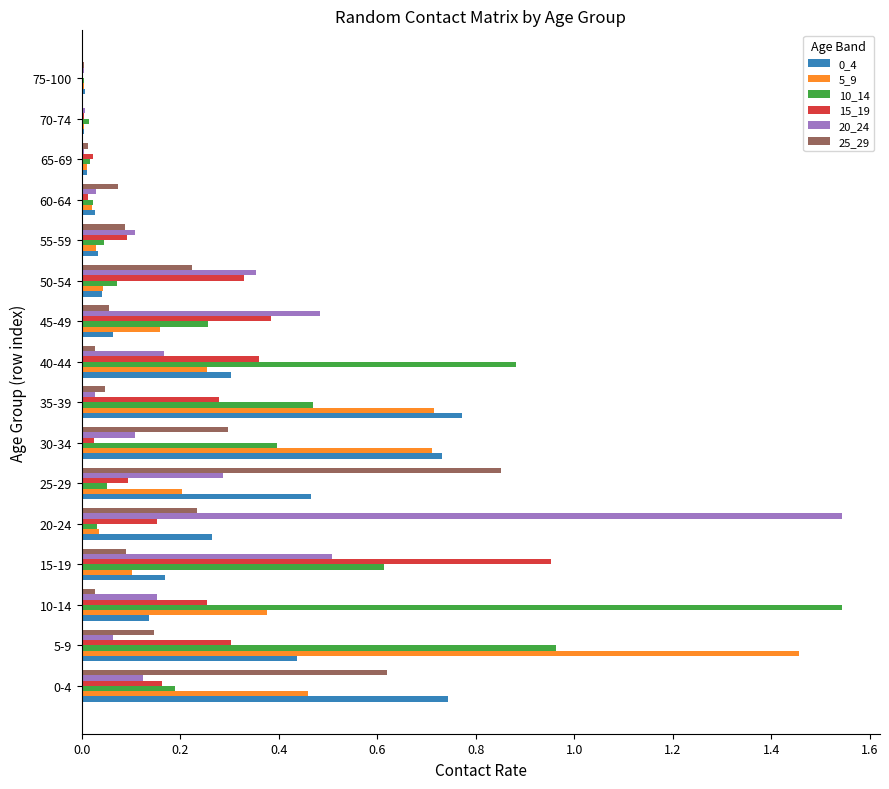

Is the value of 0_4 at 65-69 greater than the value of 15_19 at 45-49?

No